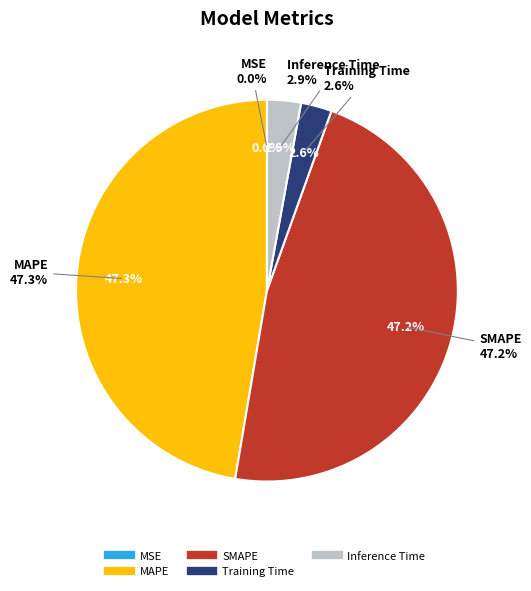

Rank the categories by value from lowest to highest.

MSE, Training Time, Inference Time, SMAPE, MAPE